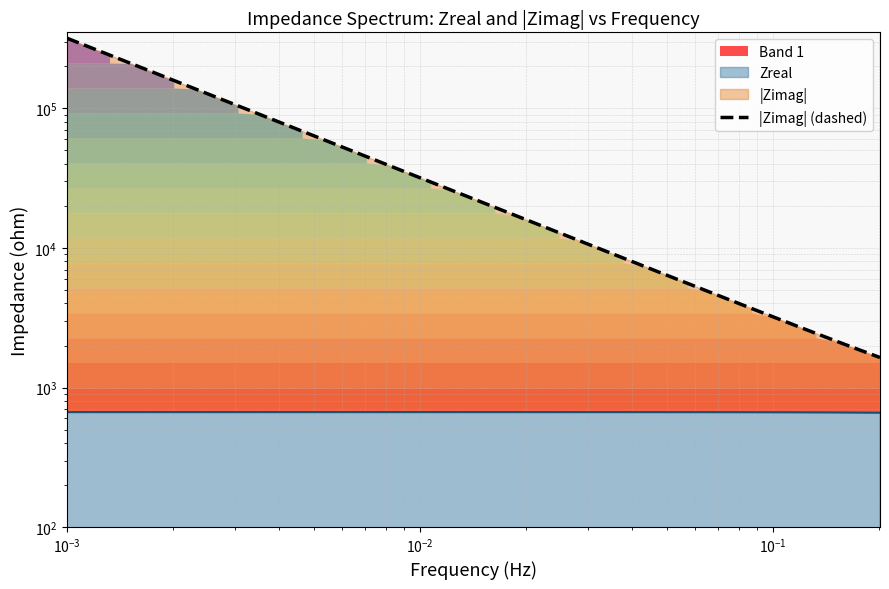

How many values are below 22460?

19